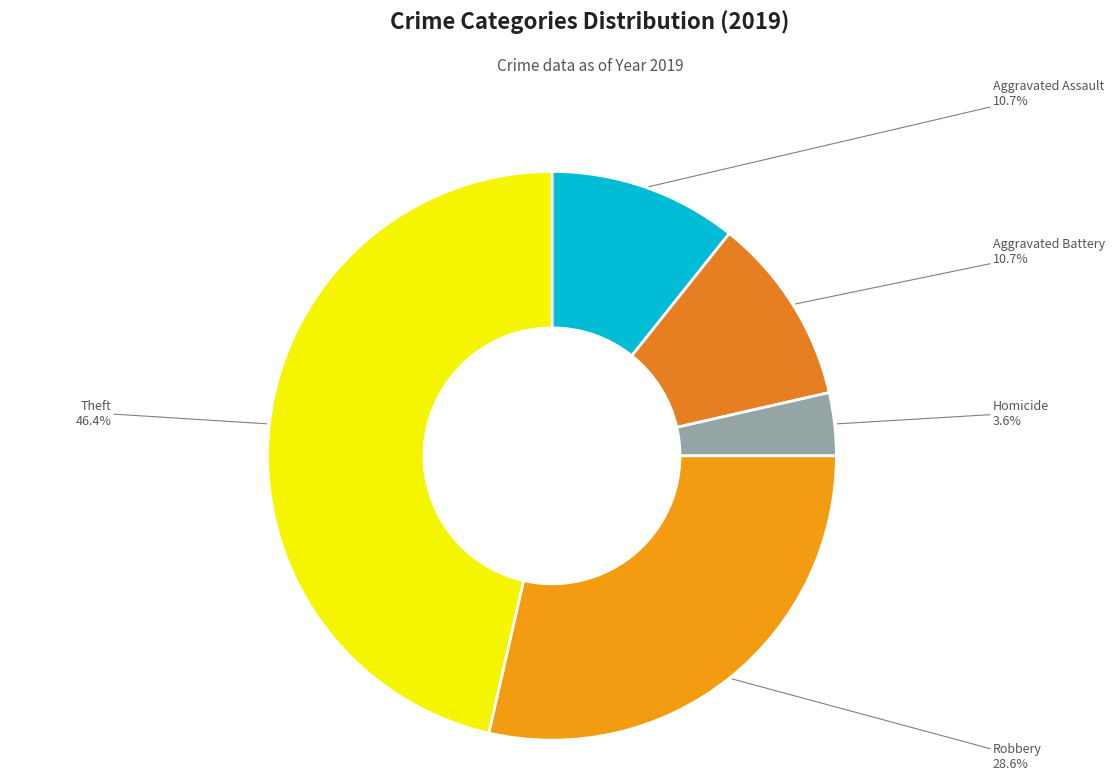

Count the number of slices in the pie.

5